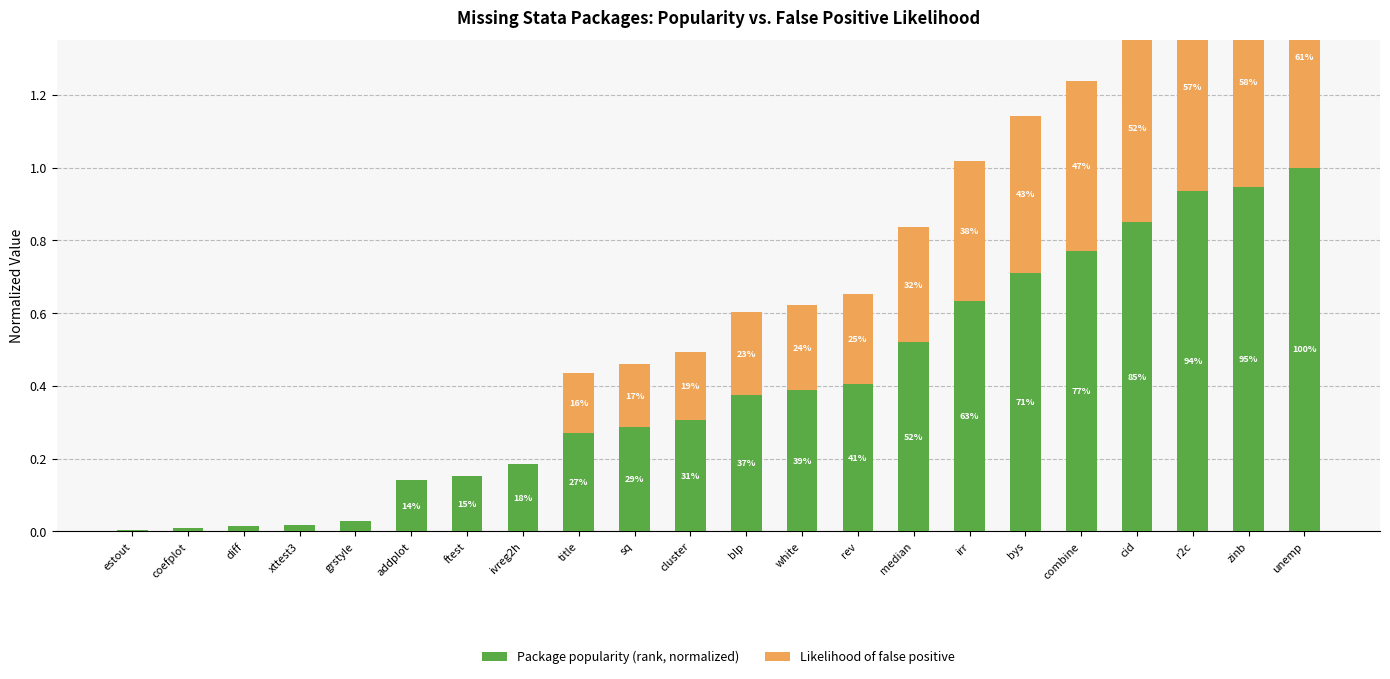

True or false: Package popularity (rank, normalized) has a value of 0.0 at coefplot.

False